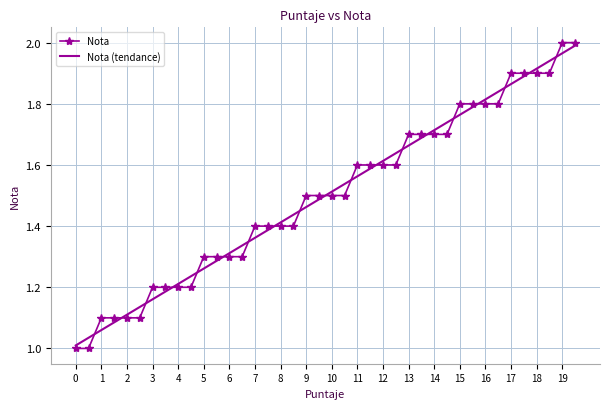

True or false: Nota and Nota (tendance) intersect in this chart.

True